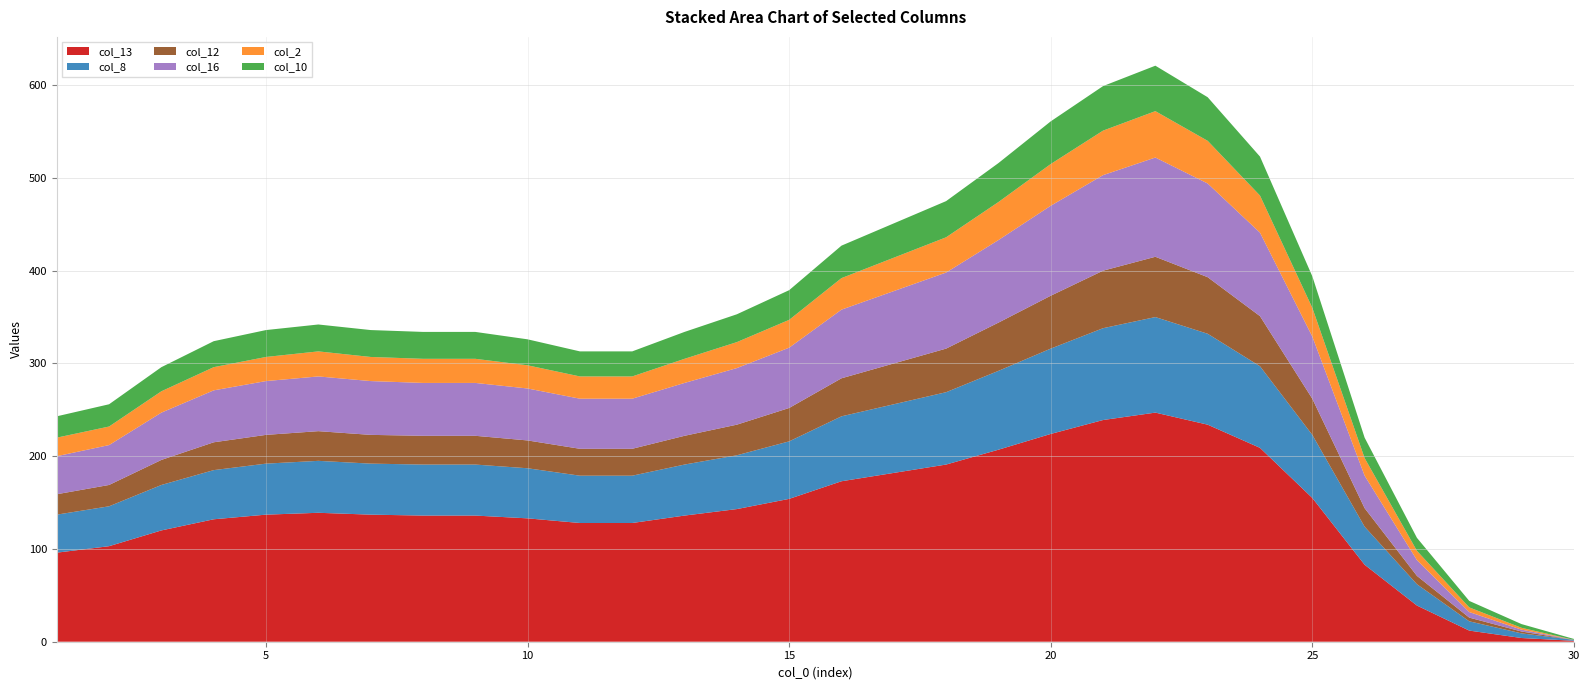

Is it true that col_13 equals 155 at 25?

True